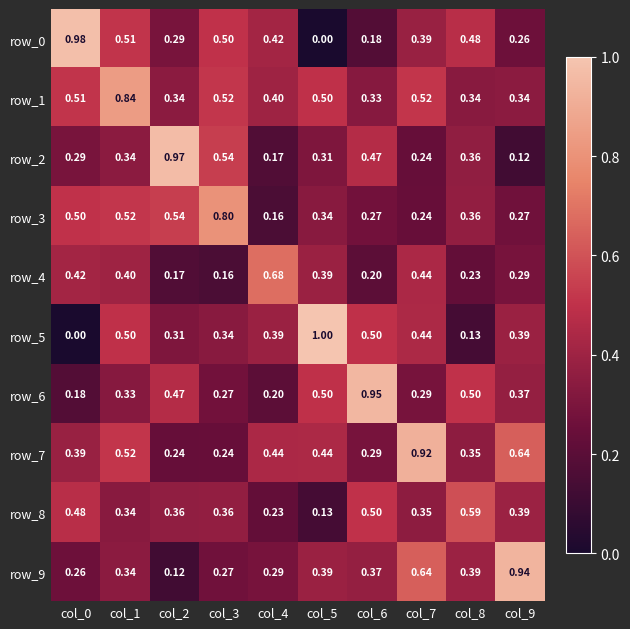

Count the number of data series in this chart.

10